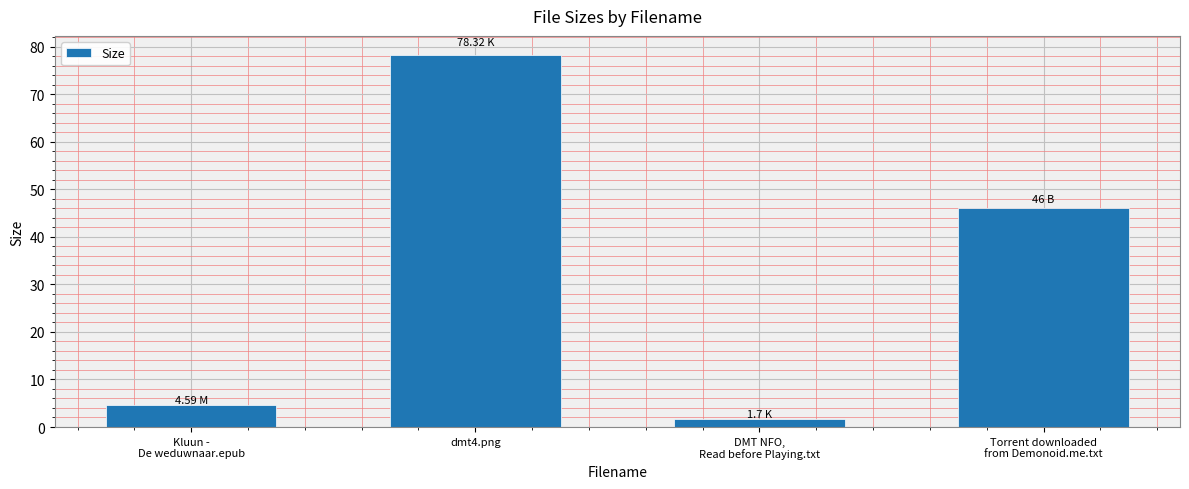

True or false: the data shows 78.3 at dmt4.png.

True